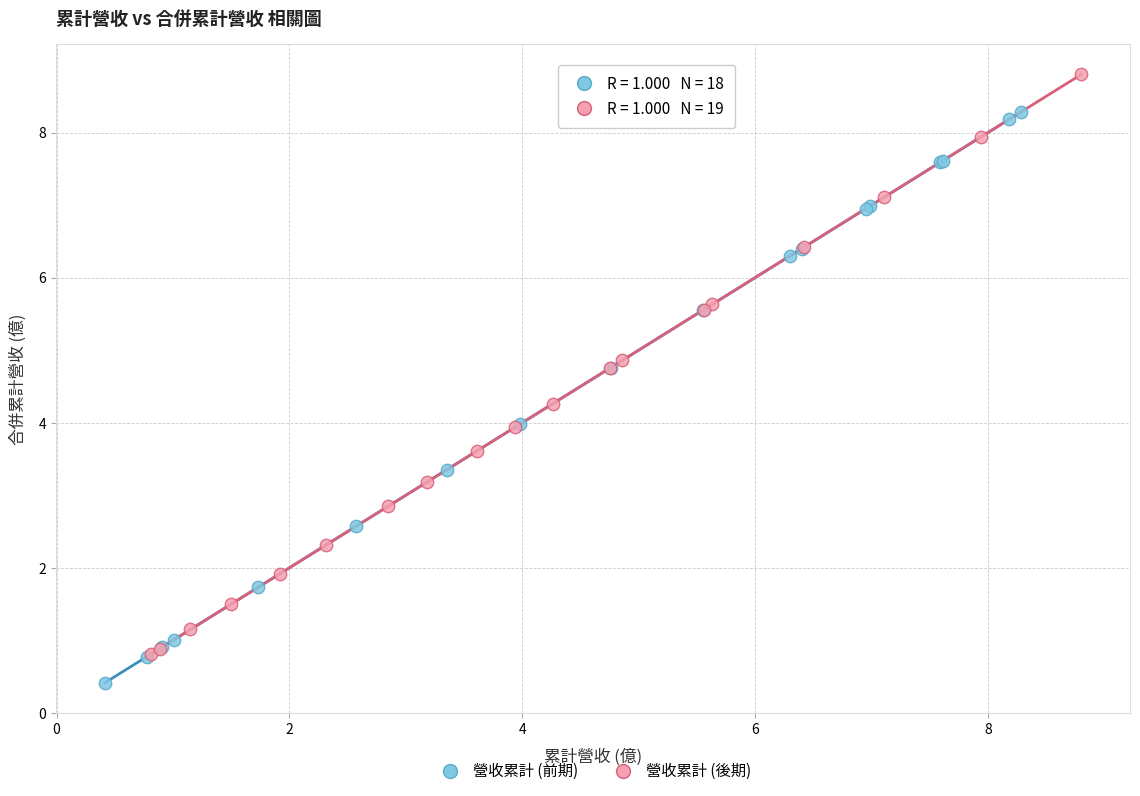

Which series reaches the maximum Y coordinate?

營收累計 (後期)